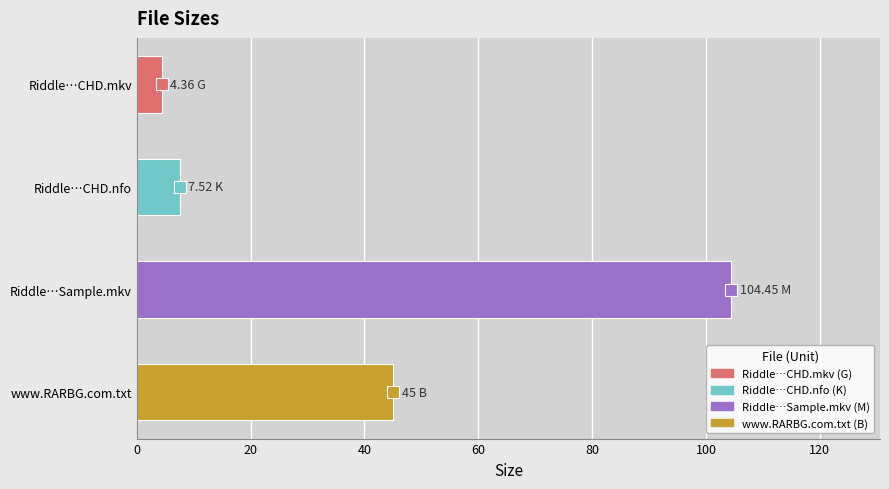

True or false: the data shows 45.0 at www.RARBG.com.txt.

True